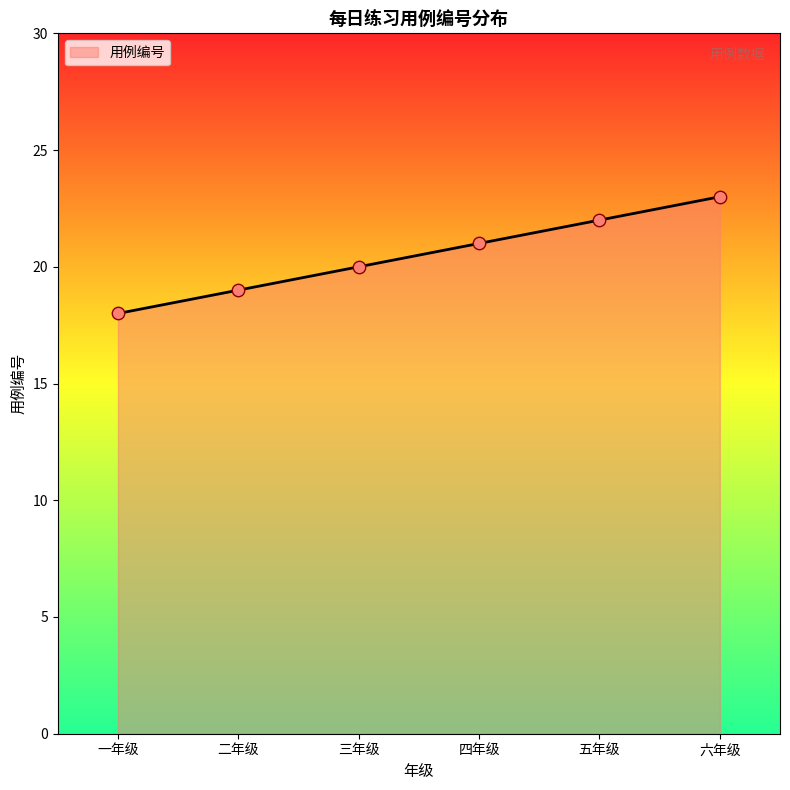

Which has a higher value, 六年级 or 一年级?

六年级